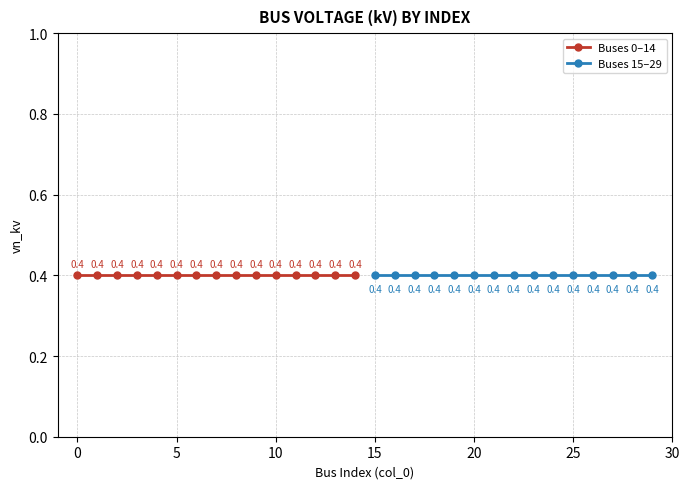

True or false: 2012 has a value of 79.1 at 20.

False